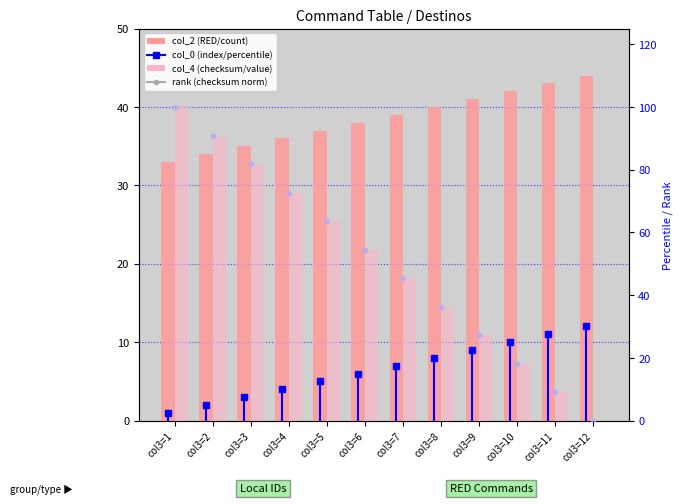

Which series has the largest range (max minus min)?

rank (checksum norm)